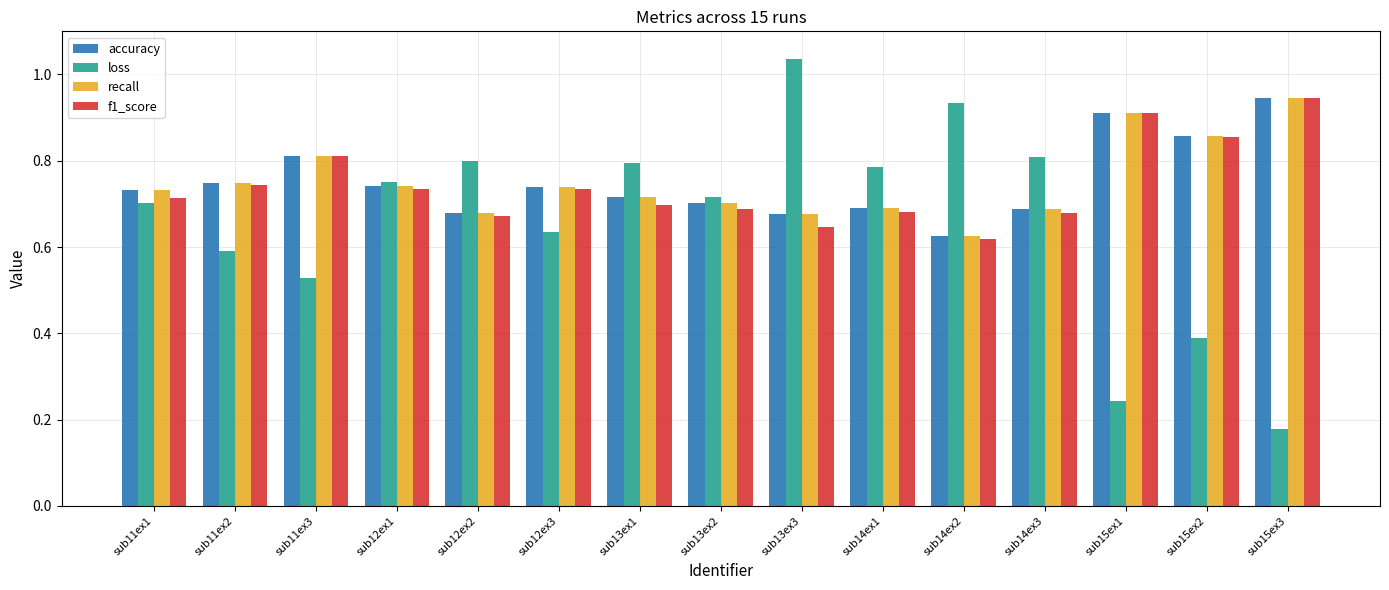

What position from the right is sub14ex1?

6